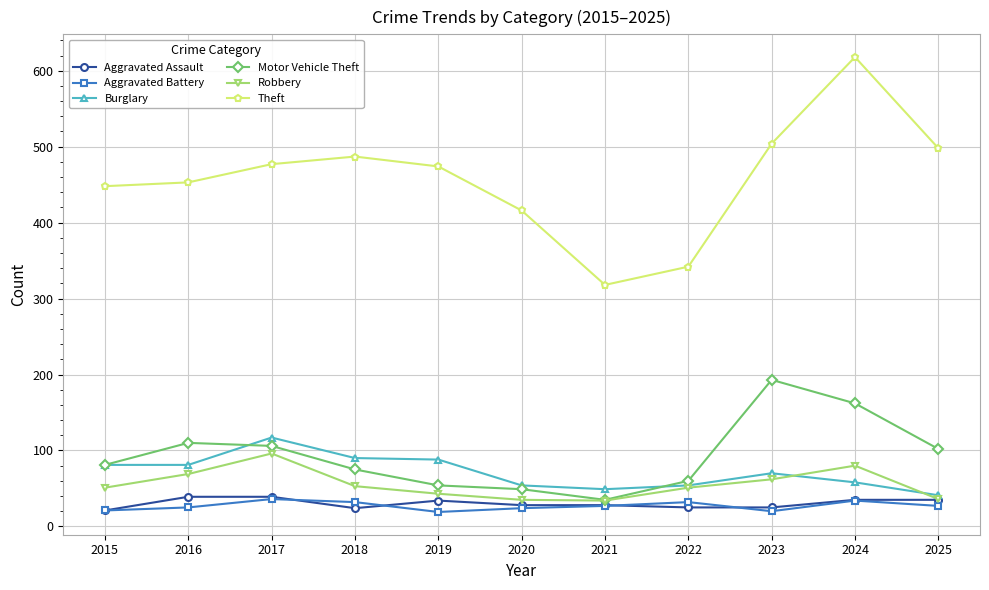

What is the value of the Burglary point at the 8th from the left?

54